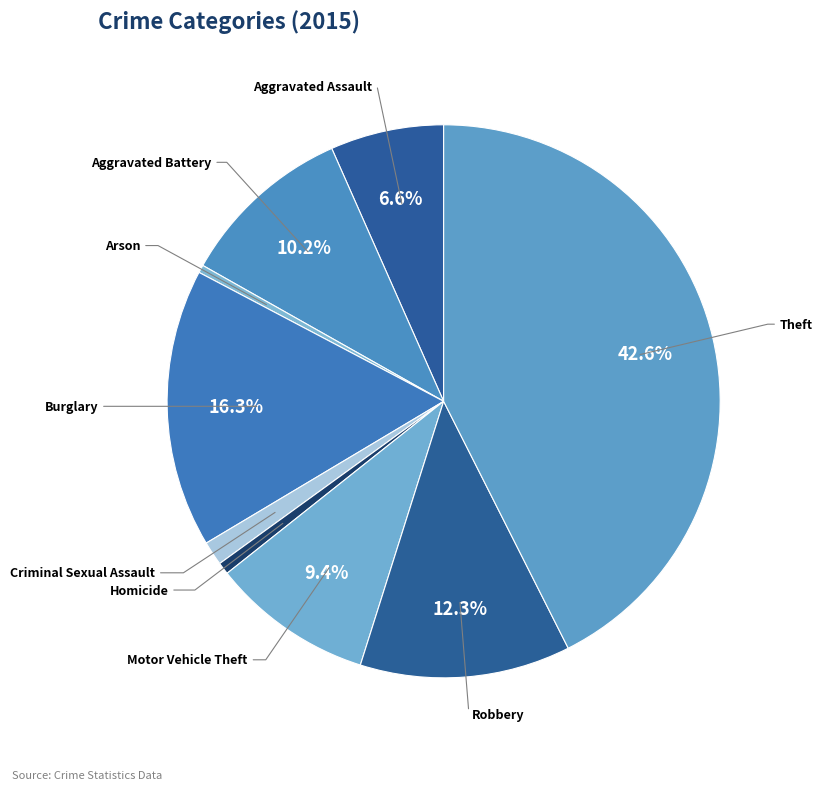

Does any single category account for the majority?

No